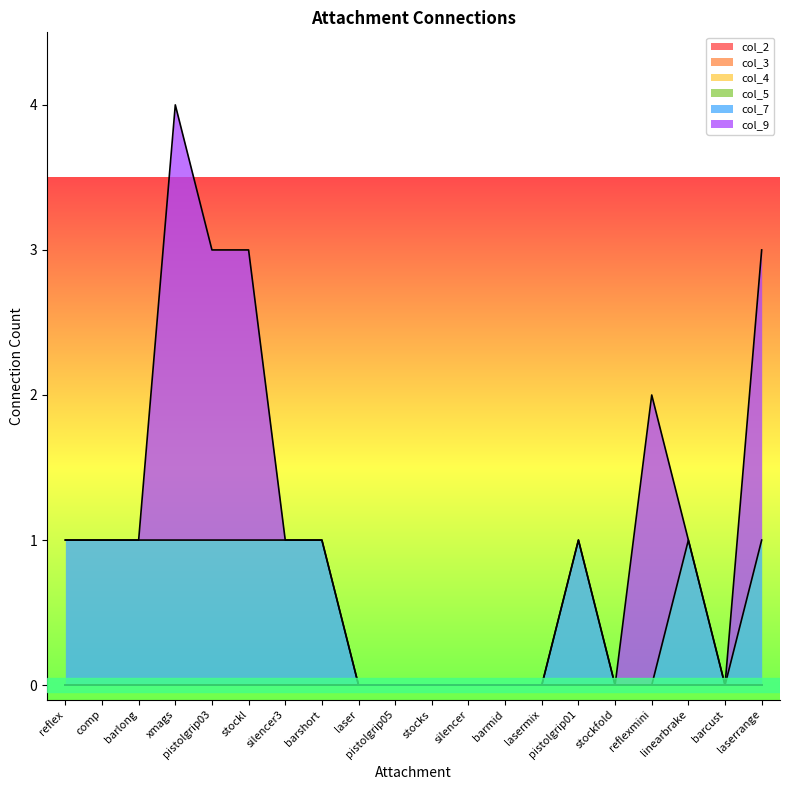

Reading left to right, list all the values displayed in this chart.

col_2: 0	0	0	0	0	0	0	0	0	0	0	0	0	0	0	0	0	0	0	0
col_3: 0	0	0	0	0	0	0	0	0	0	0	0	0	0	0	0	0	0	0	0
col_4: 0	0	0	0	0	0	0	0	0	0	0	0	0	0	0	0	0	0	0	0
col_5: 0	0	0	0	0	0	0	0	0	0	0	0	0	0	0	0	0	0	0	0
col_7: 1	1	1	1	1	1	1	1	0	0	0	0	0	0	1	0	0	1	0	1
col_9: 0	0	0	3	2	2	0	0	0	0	0	0	0	0	0	0	2	0	0	2